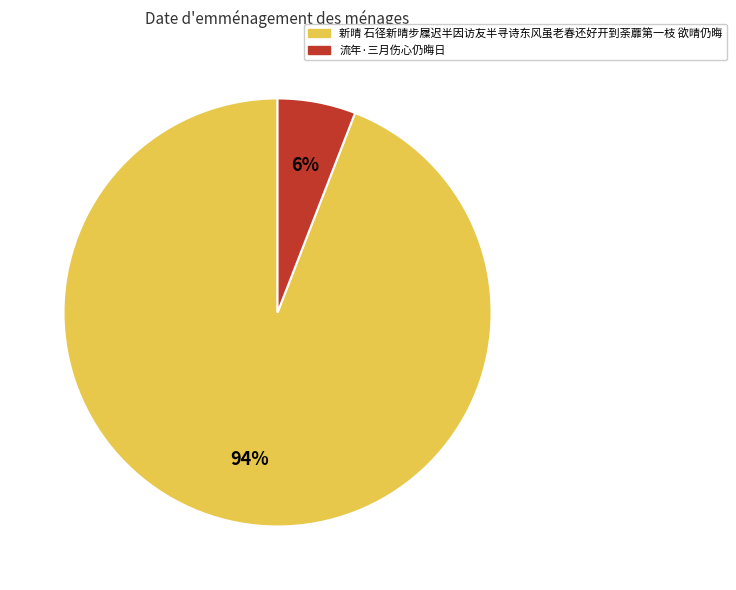

What percentage is the 流年·三月伤心仍晦日 slice, to the nearest percent?

6%